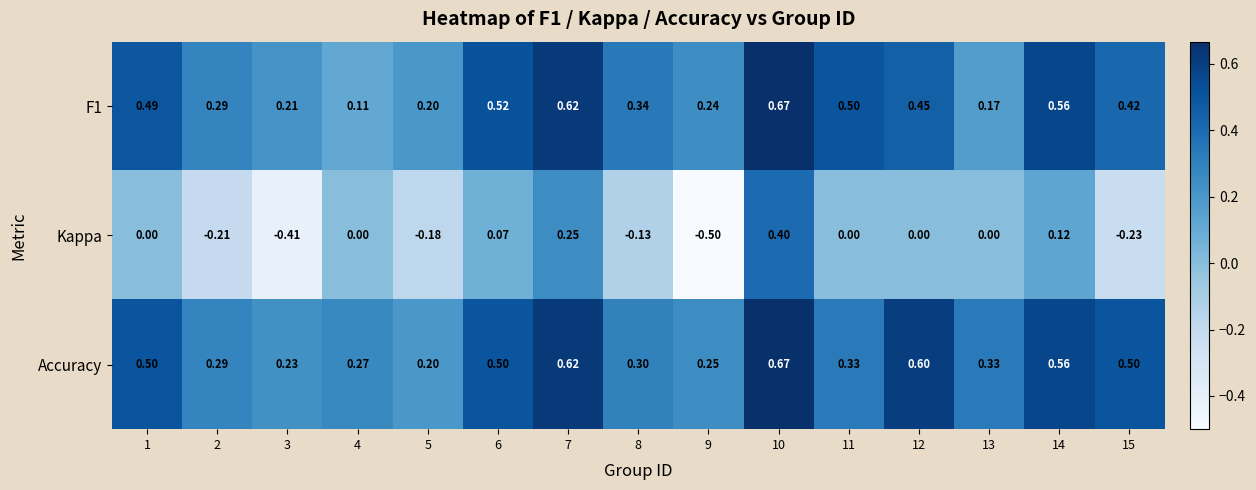

How many categories are shown in the chart?

15